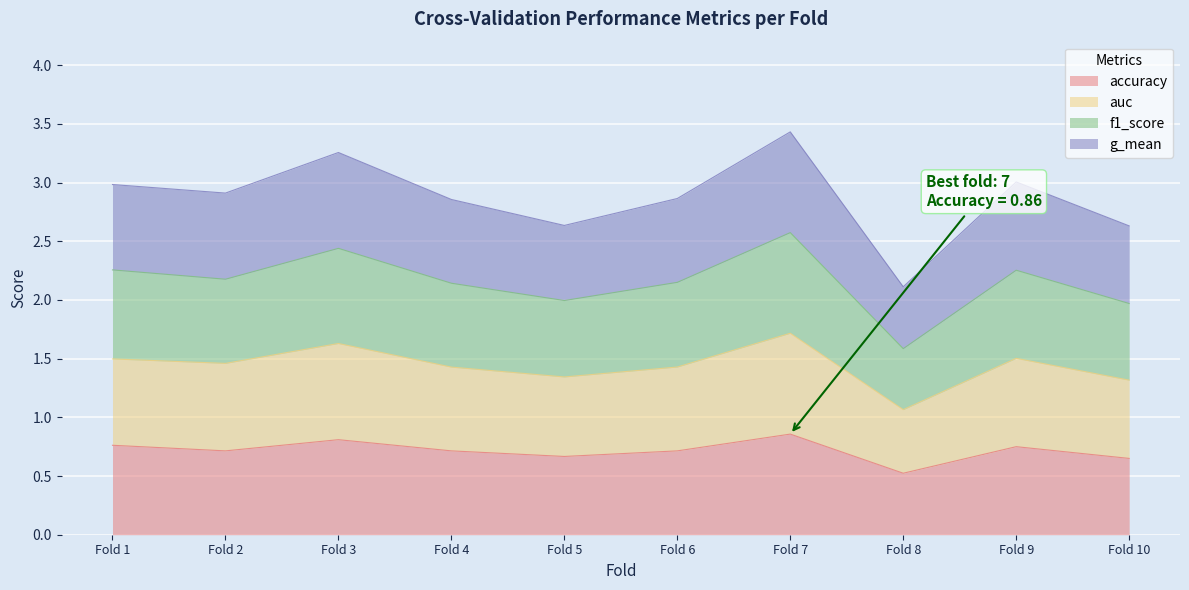

Which category has the highest value across all series?

Fold 7